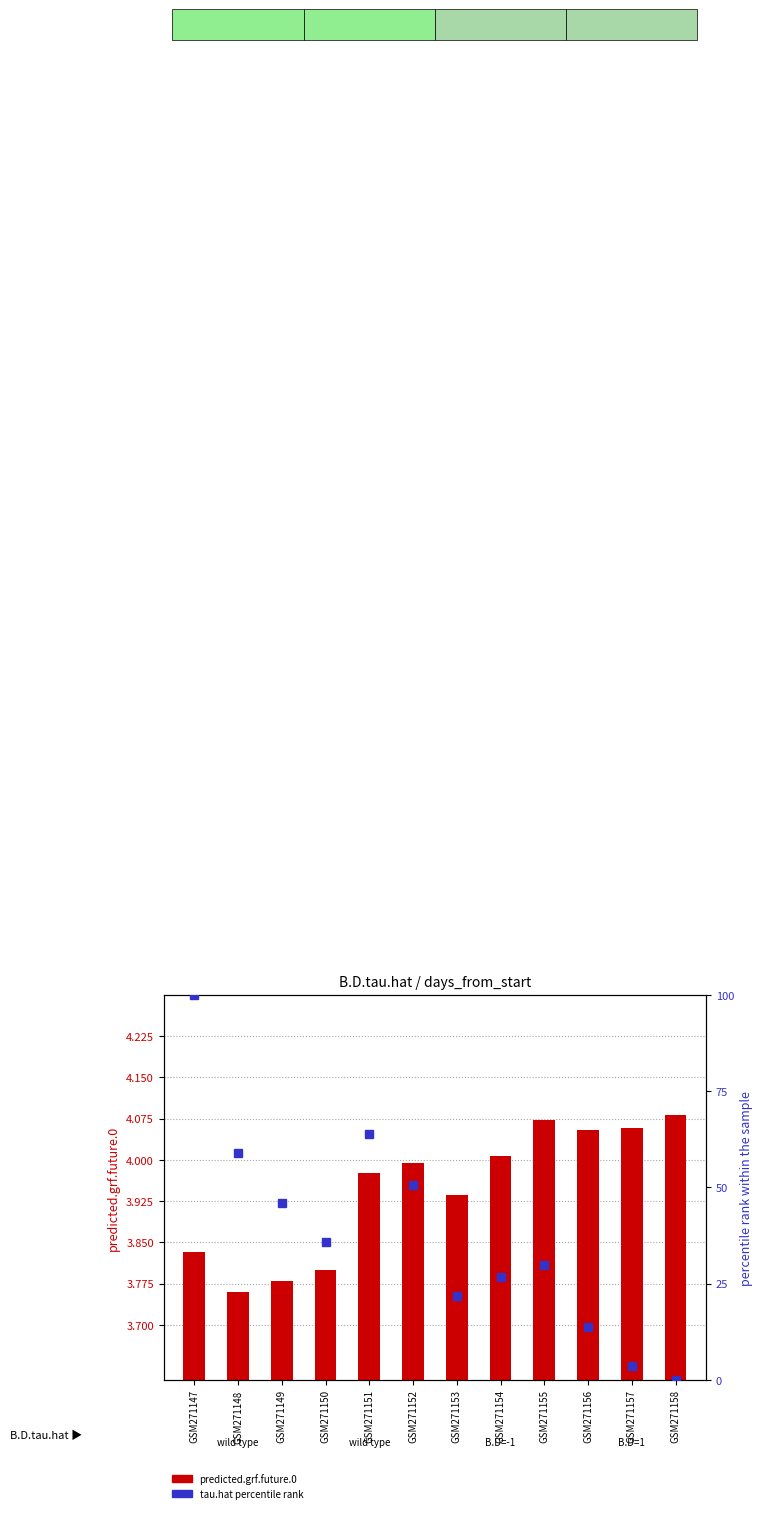

What is the sum of the percentile rank within the sample values at GSM271151 and GSM271157?

67.7